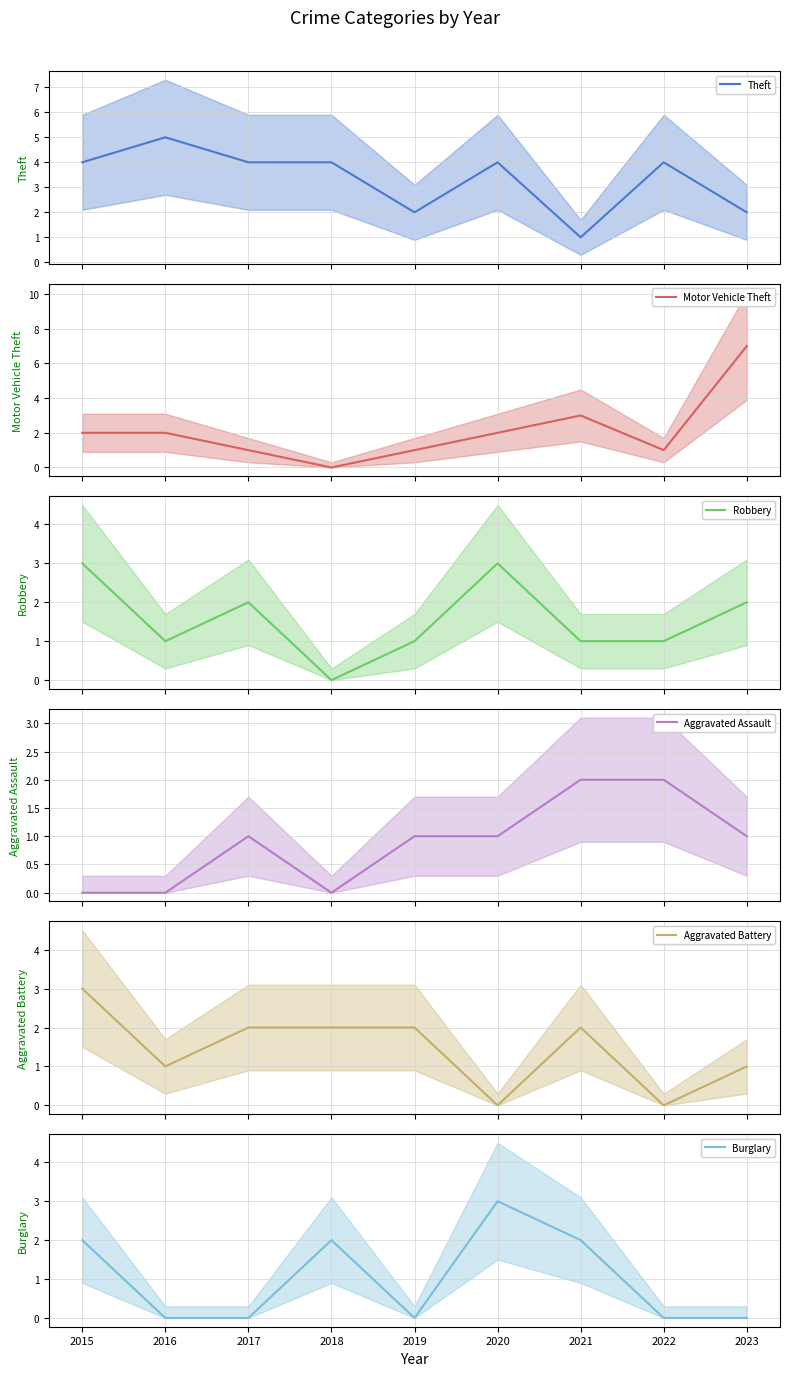

Which has a higher value, 2023 or 2017?

2017